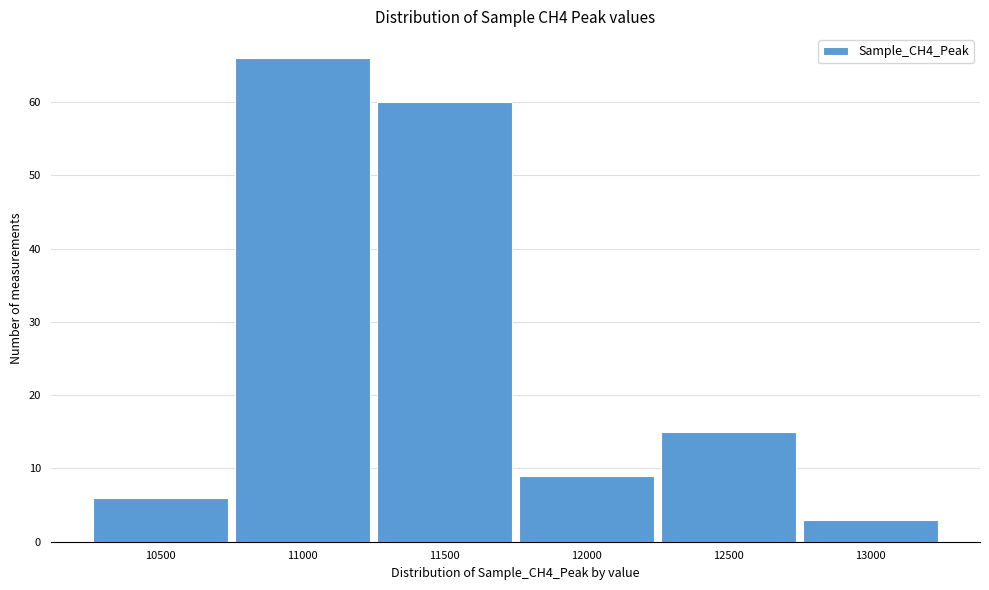

Reading left to right, transcribe all the data shown in this chart.

6	66	60	9	15	3